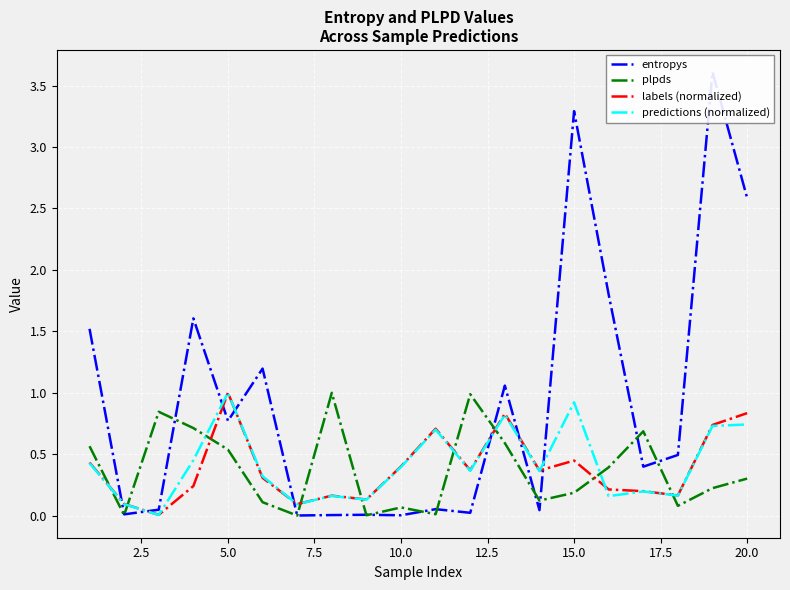

True or false: predictions (normalized) and plpds intersect in this chart.

True